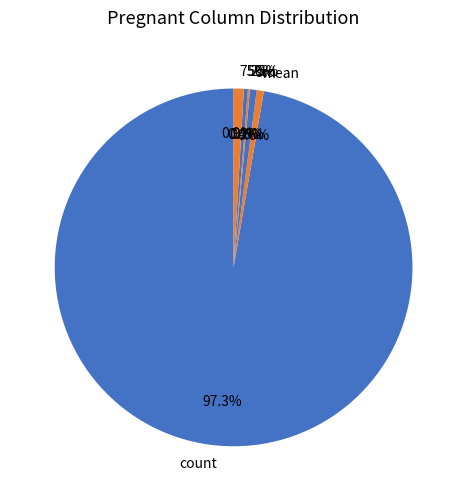

True or false: min accounts for 0% of the total.

True